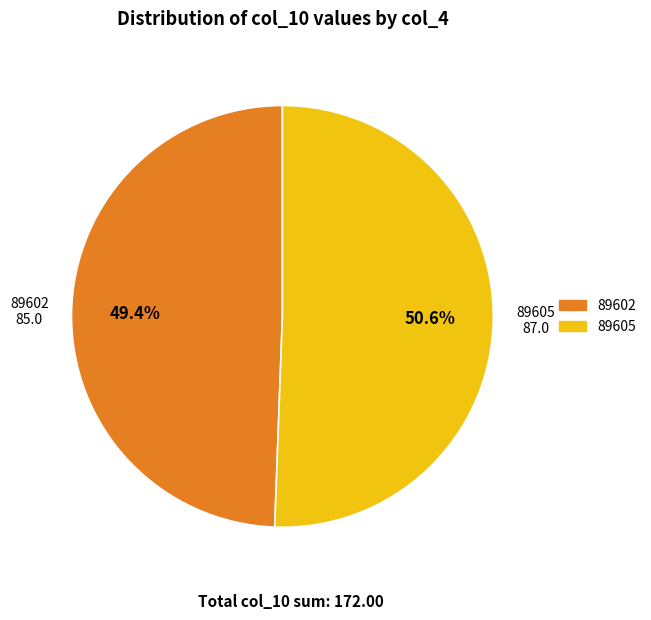

Does any single category account for the majority?

Yes